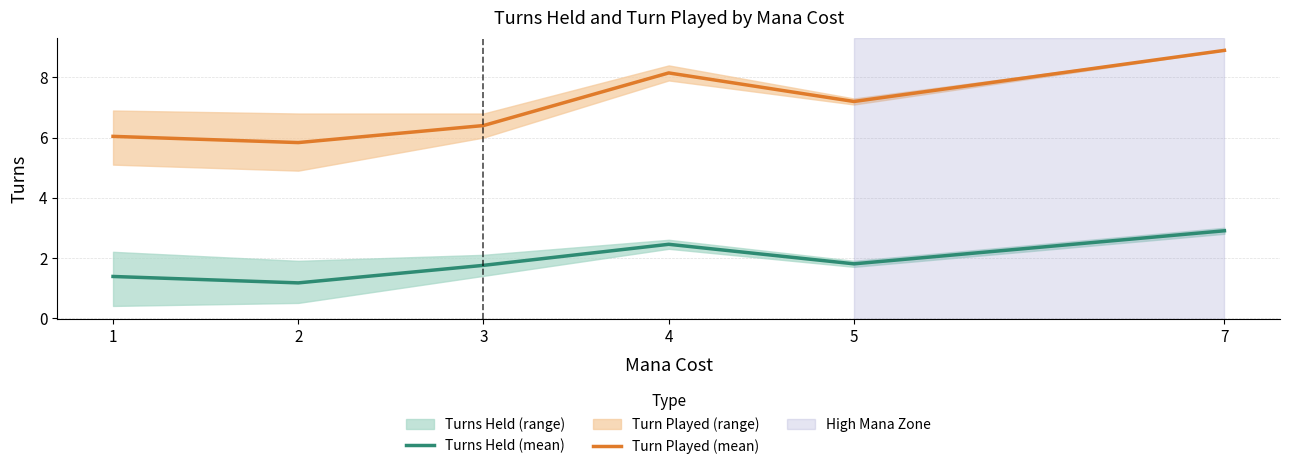

Rank the categories by Turn Played (mean) value from lowest to highest.

2, 1, 3, 5, 4, 7